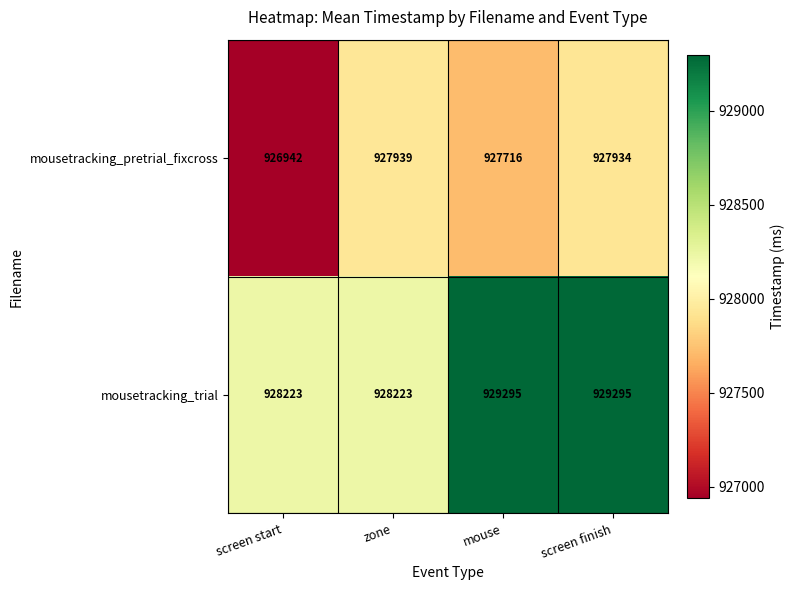

At zone, list the series in order from smallest to largest.

mousetracking_pretrial_fixcross, mousetracking_trial